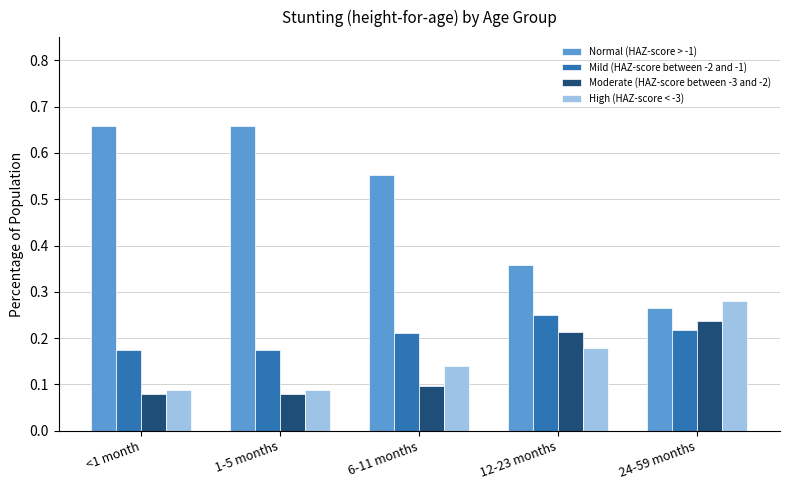

Count the Moderate (HAZ-score between -3 and -2) values in the range 0 to 1.

5